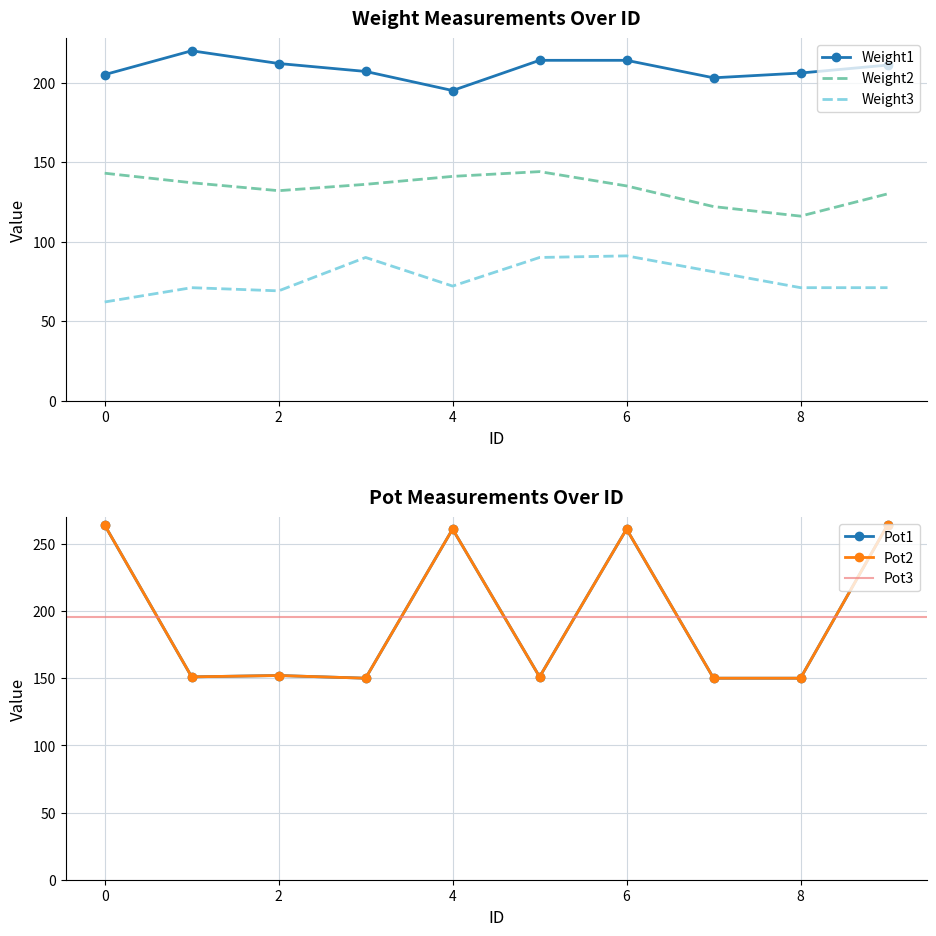

The value of Pot2 at 4 is 362. True or false?

False